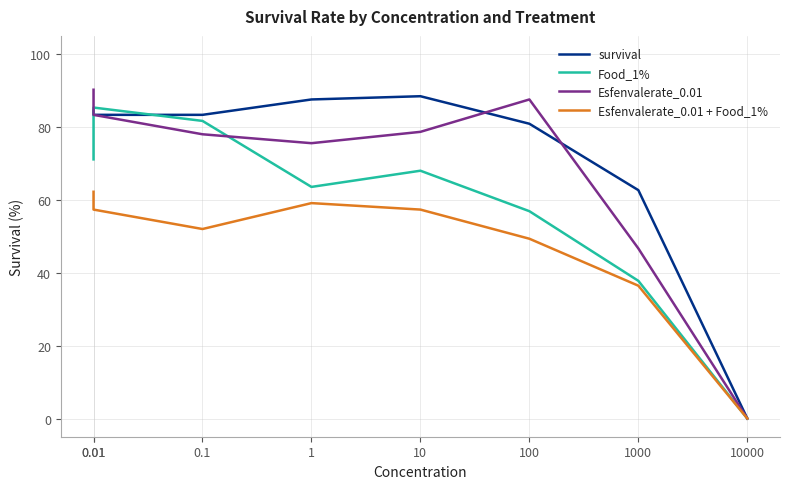

What is the label of the 5th point from the left?

10